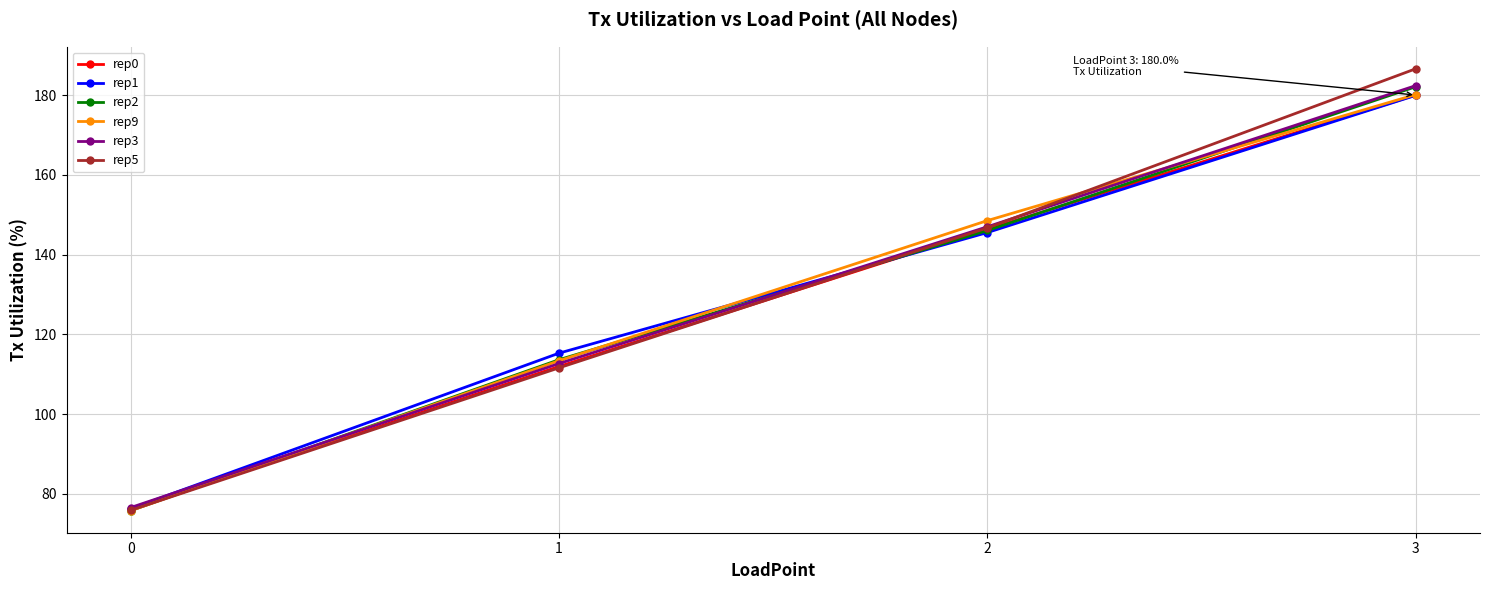

Reading left to right, extract all data points from this chart.

rep0: 0=76.1	1=112.0	2=146.4	3=180.0
rep1: 0=76.3	1=115.3	2=145.5	3=179.9
rep2: 0=75.8	1=113.7	2=146.1	3=182.1
rep9: 0=75.8	1=113.4	2=148.5	3=180.1
rep3: 0=76.6	1=112.7	2=147.0	3=182.4
rep5: 0=75.9	1=111.6	2=146.7	3=186.6